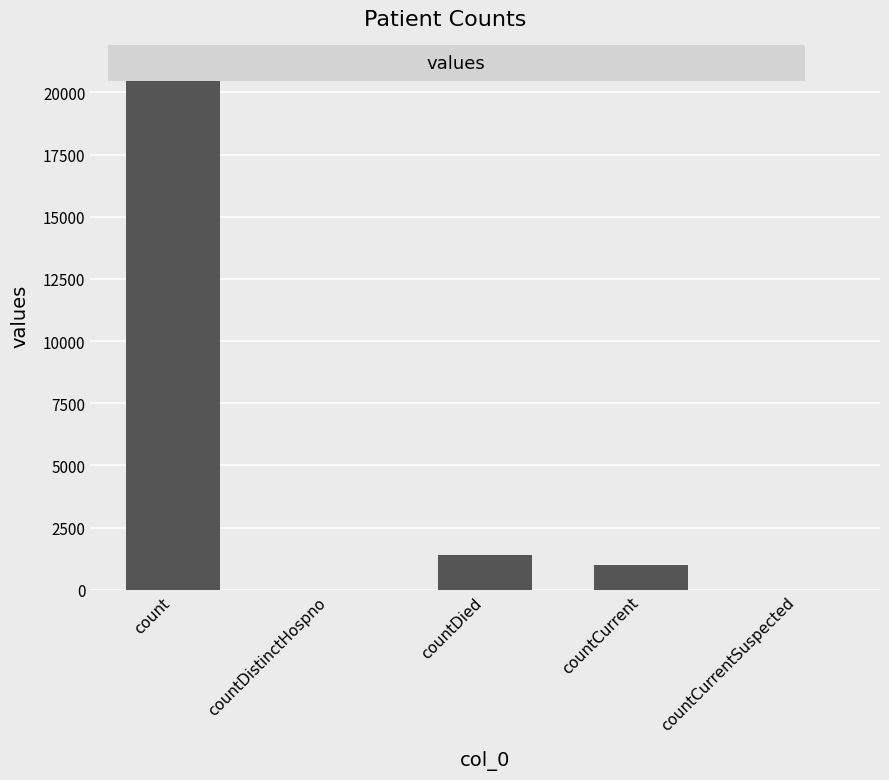

The value at countCurrent is 1006. True or false?

True